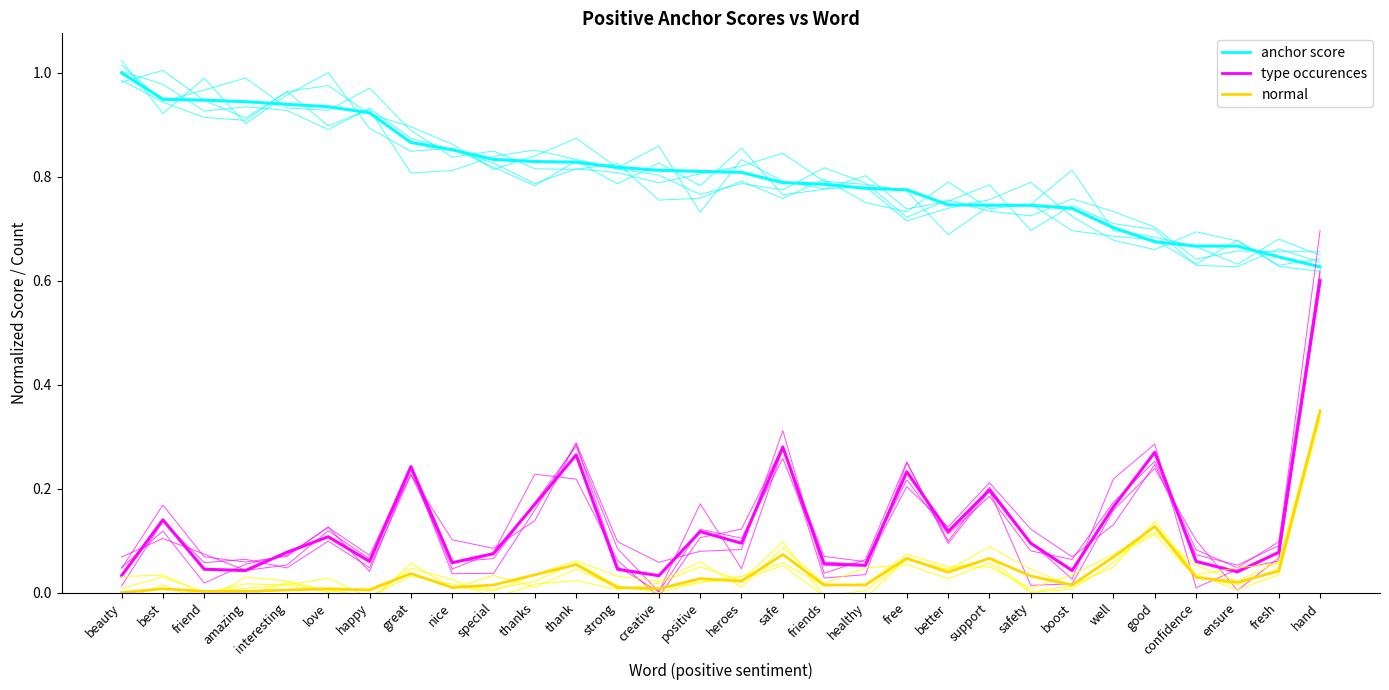

Read the normal value at free.

0.1